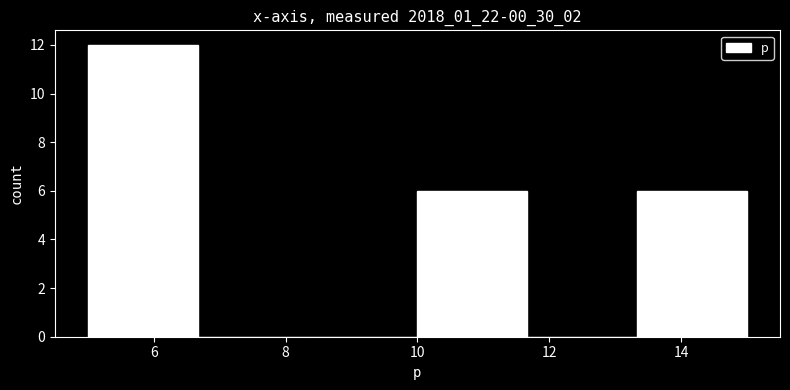

How tall is the bar that spans 5.0 to 6.6 on the x-axis? Neither the bar edges nor the heights are printed on the chart, so give them approximately, as read against the axes.

12